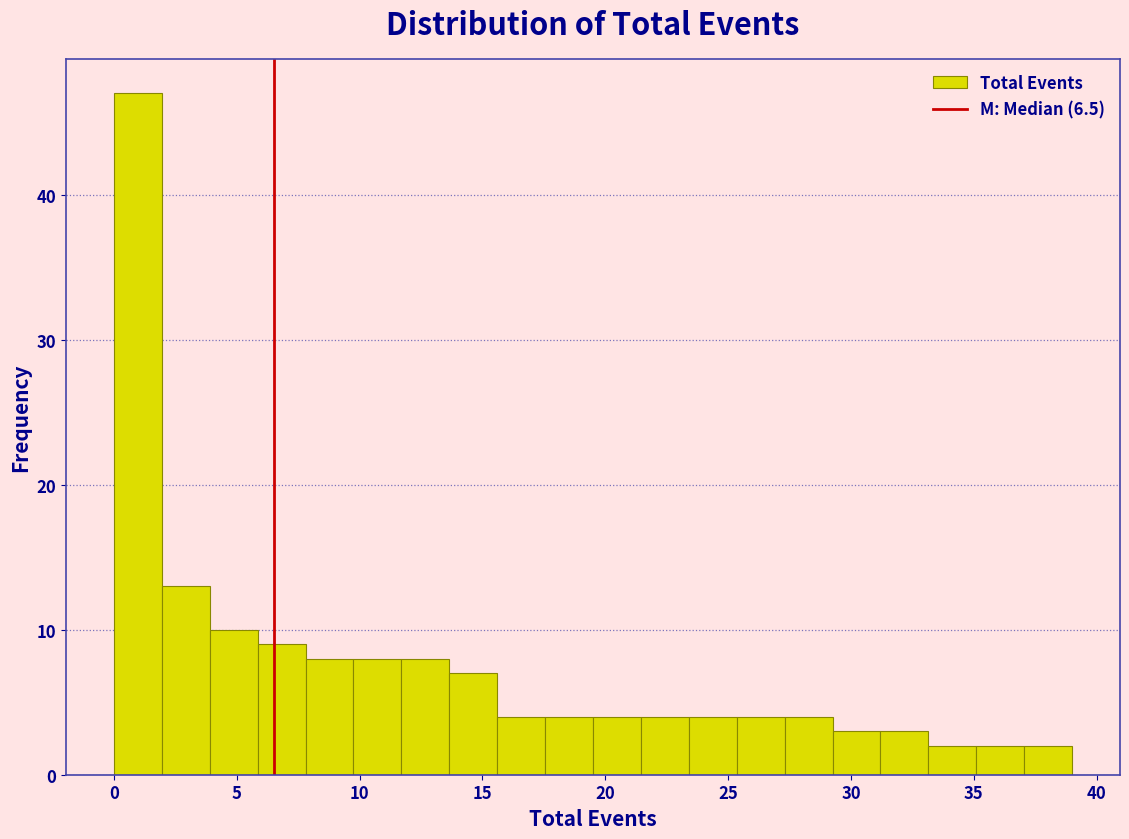

Read against the x-axis, roughly where is the centre of the tallest bar?

1.0